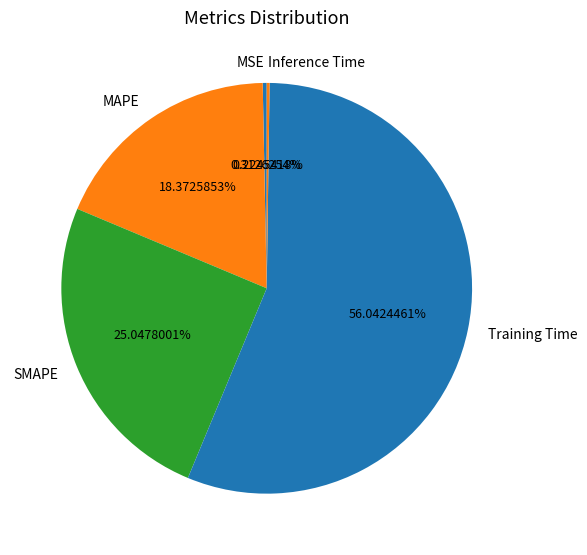

What percentage is the SMAPE slice, to the nearest percent?

25%